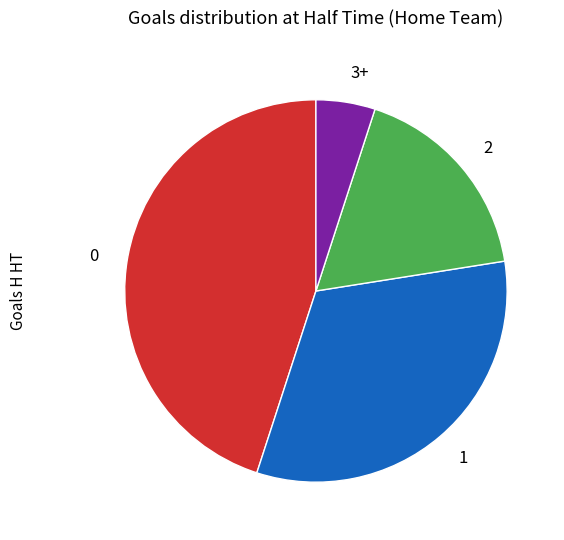

Count the number of slices in the pie.

4